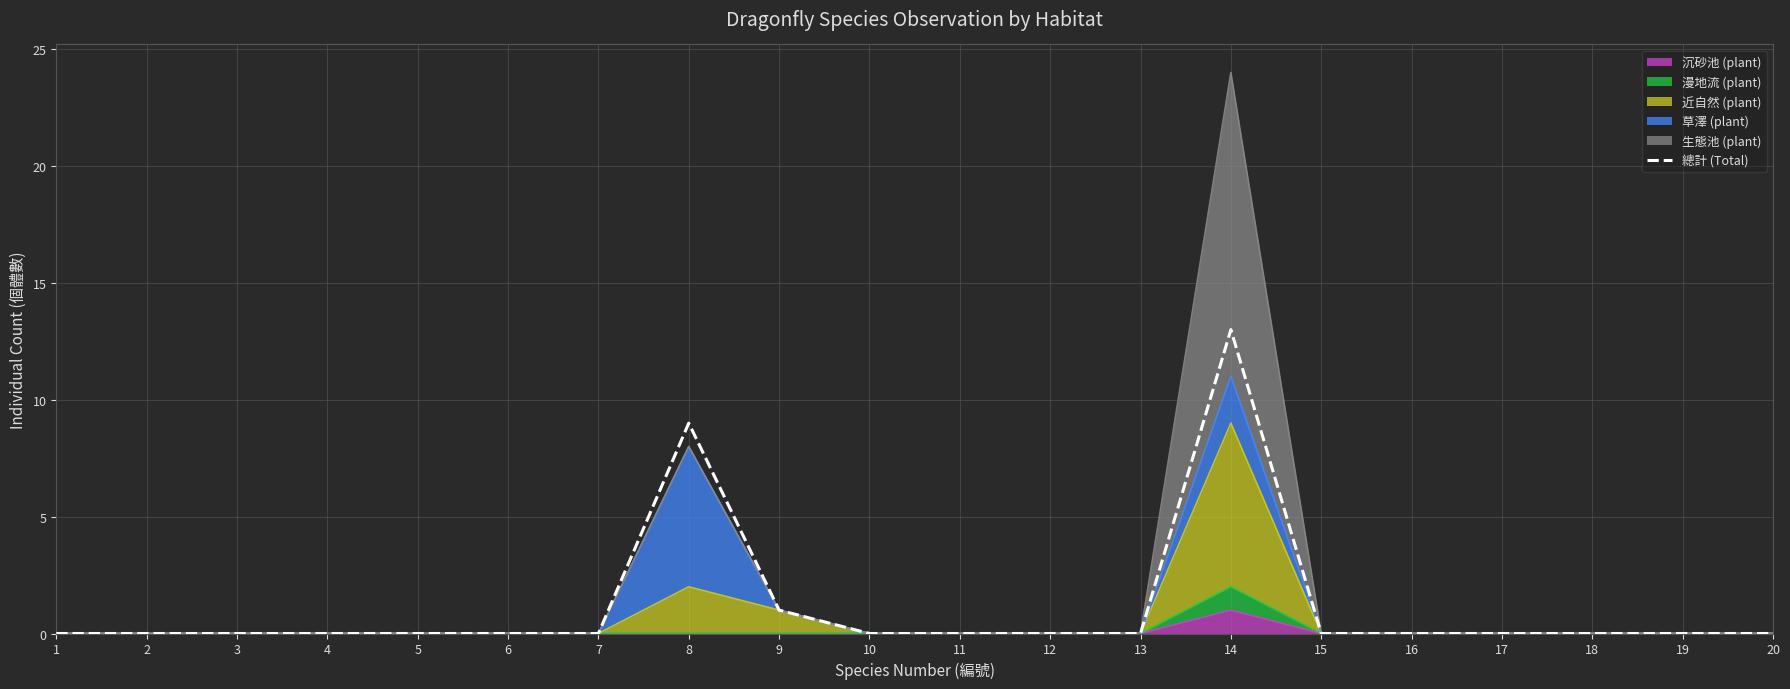

Reading right to left, list all the values displayed in this chart.

0	0	0	0	0	0	13	0	0	0	0	1	9	0	0	0	0	0	0	0